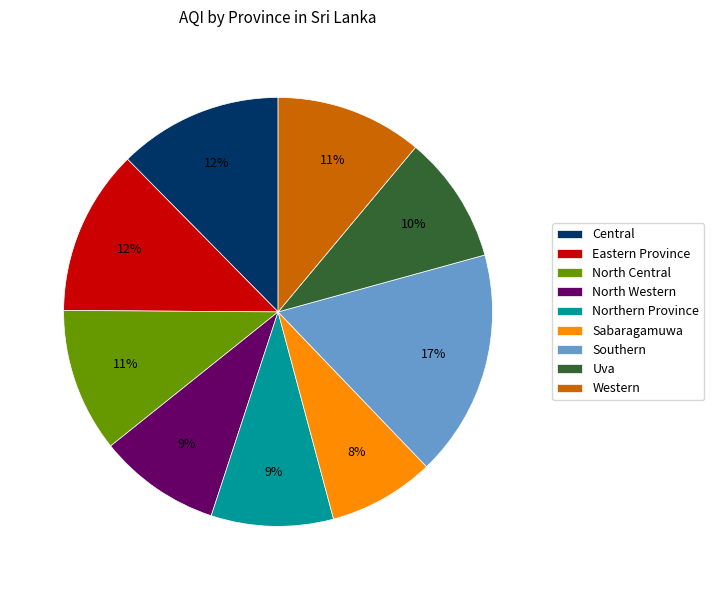

Which slice is the smallest?

Sabaragamuwa